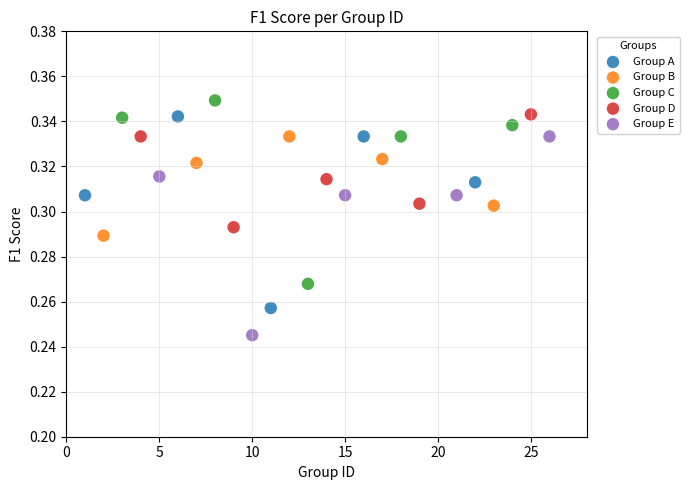

Which series contains the lowest Y value?

Group E